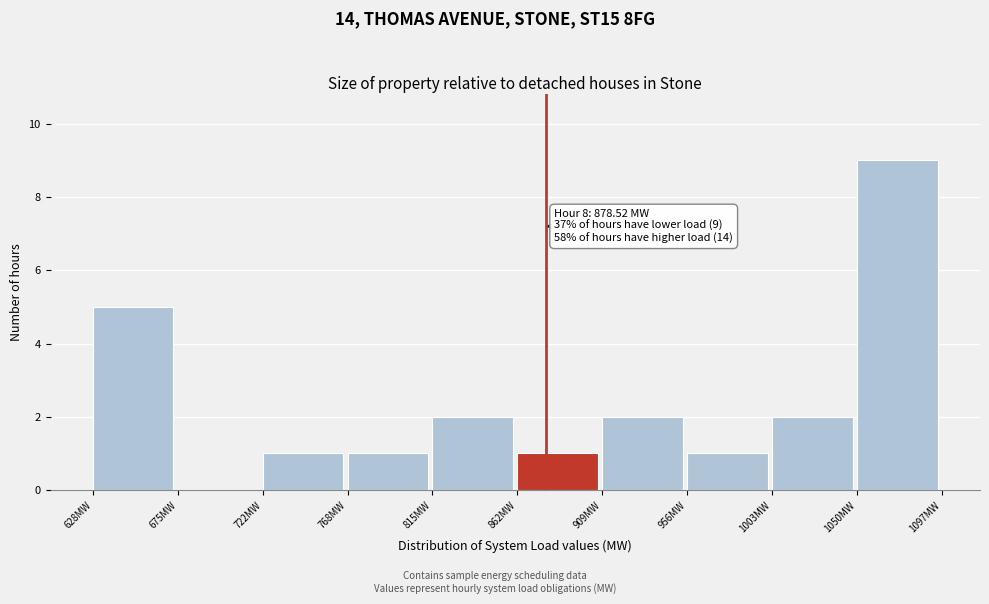

Over which range of the x-axis is the bar tallest?

1050 to 1095